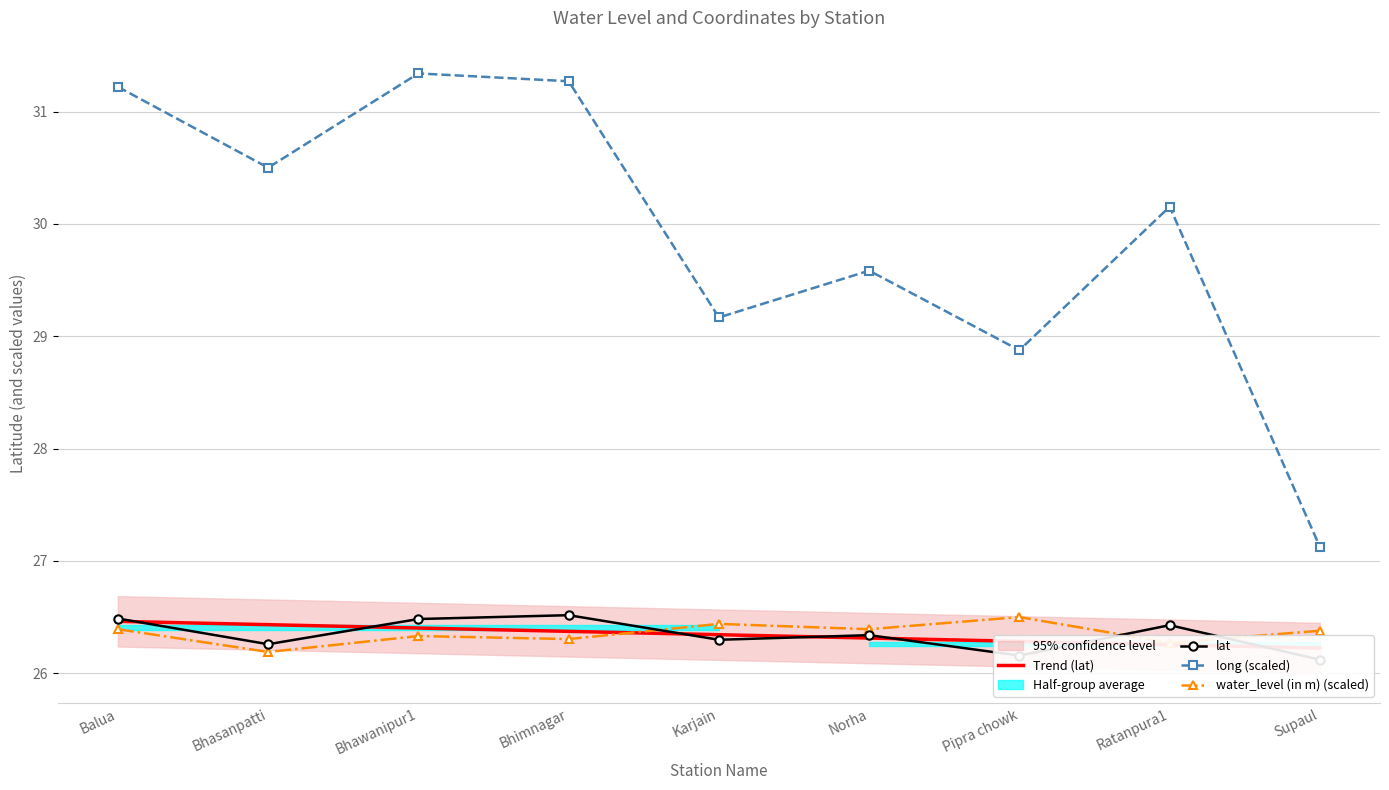

Is this an area chart (filled region under the line)?

No